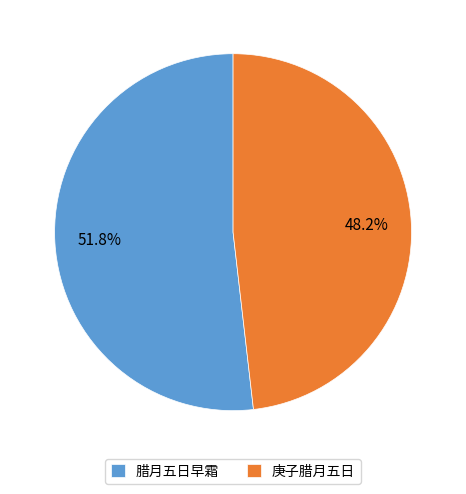

Count the number of slices in the pie.

2